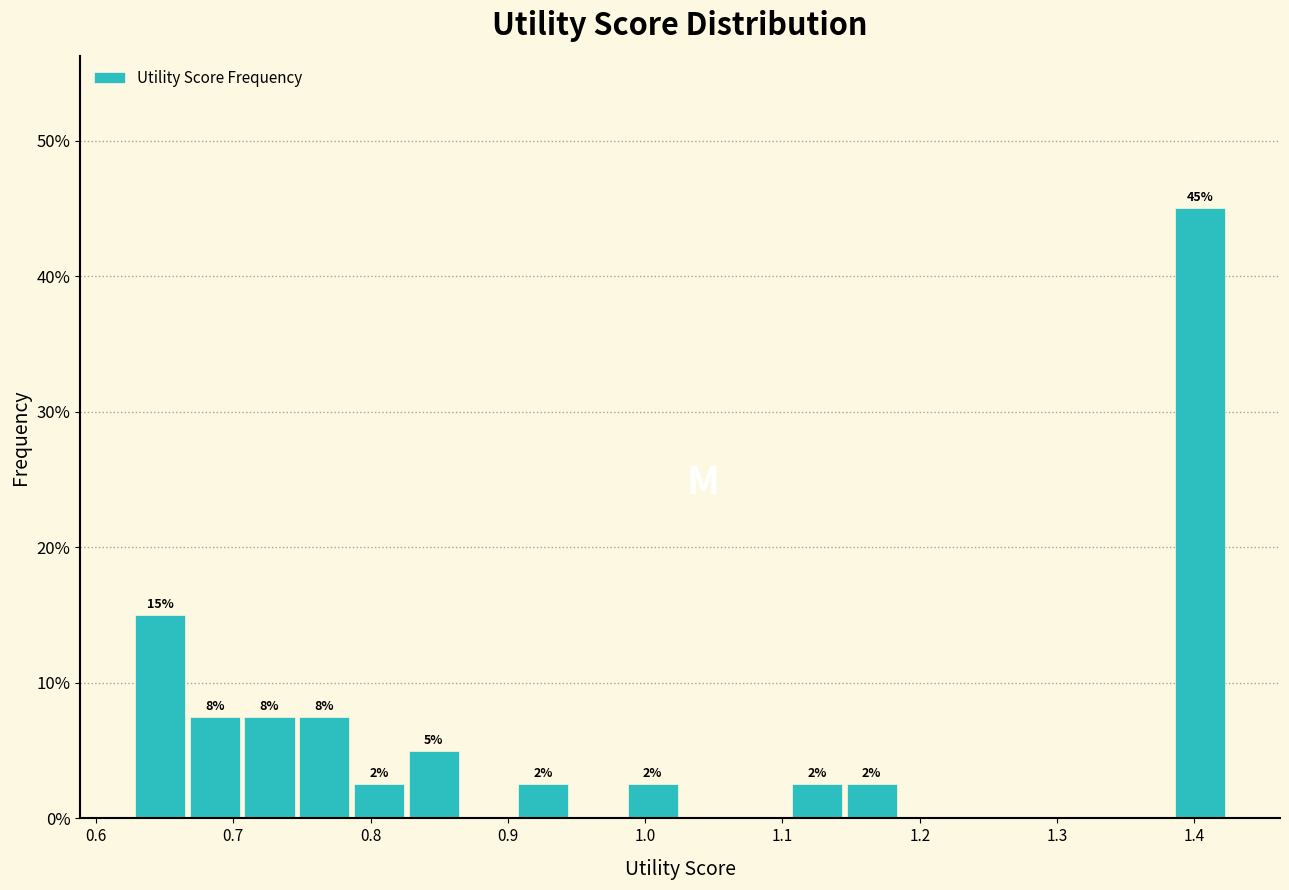

Around what value on the x-axis is the tallest bar? Give the approximate position of its centre, as read against the axis.

1.40